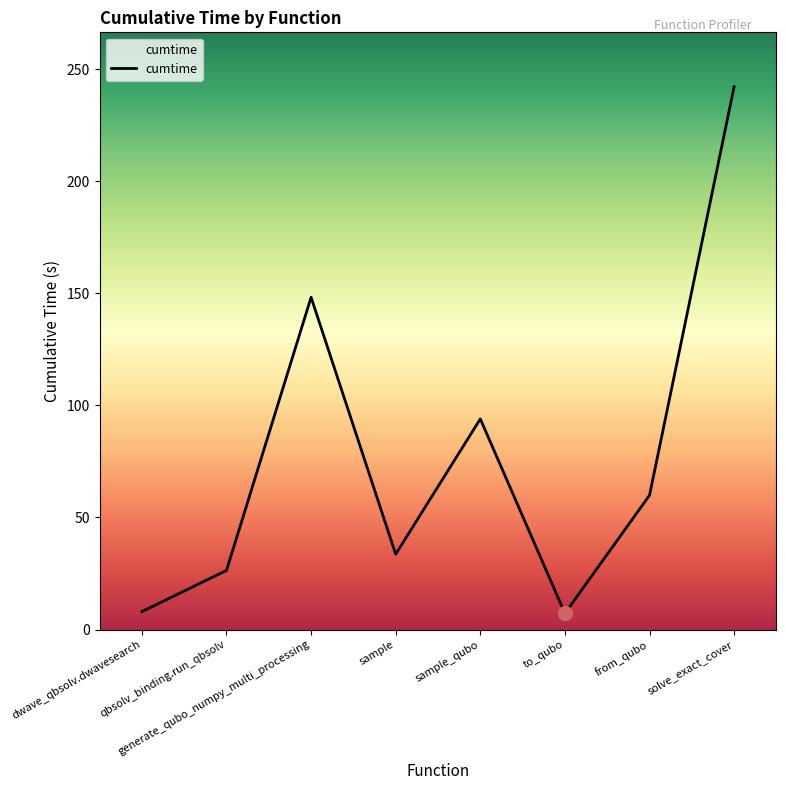

Which has a higher value, solve_exact_cover or dwave_qbsolv.dwavesearch?

solve_exact_cover